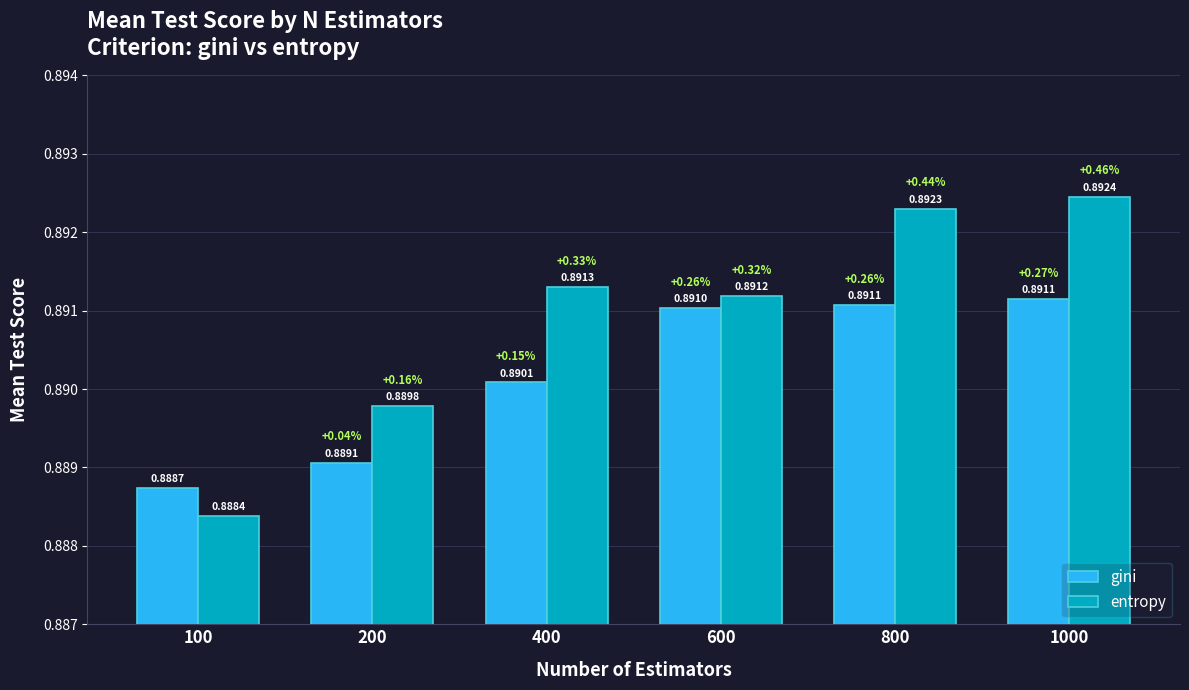

Which series has the largest total across all categories?

entropy